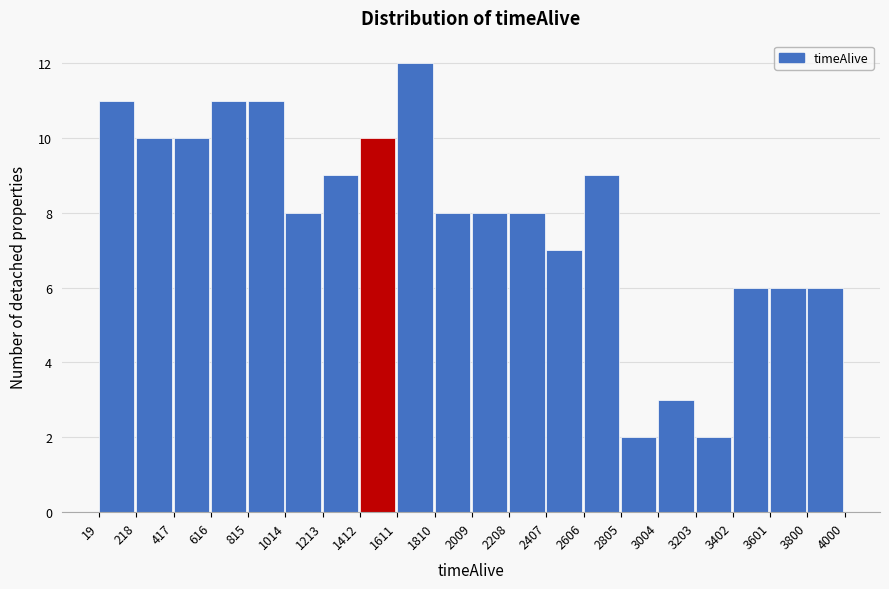

Reading left to right, list every bar in this chart as the range it spans on the x-axis followed by its height. The values are not printed on the chart, so give them approximately, as read against the axis.

19 to 218: 11
218 to 417: 10
417 to 616: 10
616 to 815: 11
815 to 1014: 11
1014 to 1213: 8
1213 to 1412: 9
1412 to 1611: 10
1611 to 1810: 12
1810 to 2009: 8
2009 to 2208: 8
2208 to 2407: 8
2407 to 2606: 7
2606 to 2805: 9
2805 to 3004: 2
3004 to 3203: 3
3203 to 3402: 2
3402 to 3601: 6
3601 to 3800: 6
3800 to 4000: 6